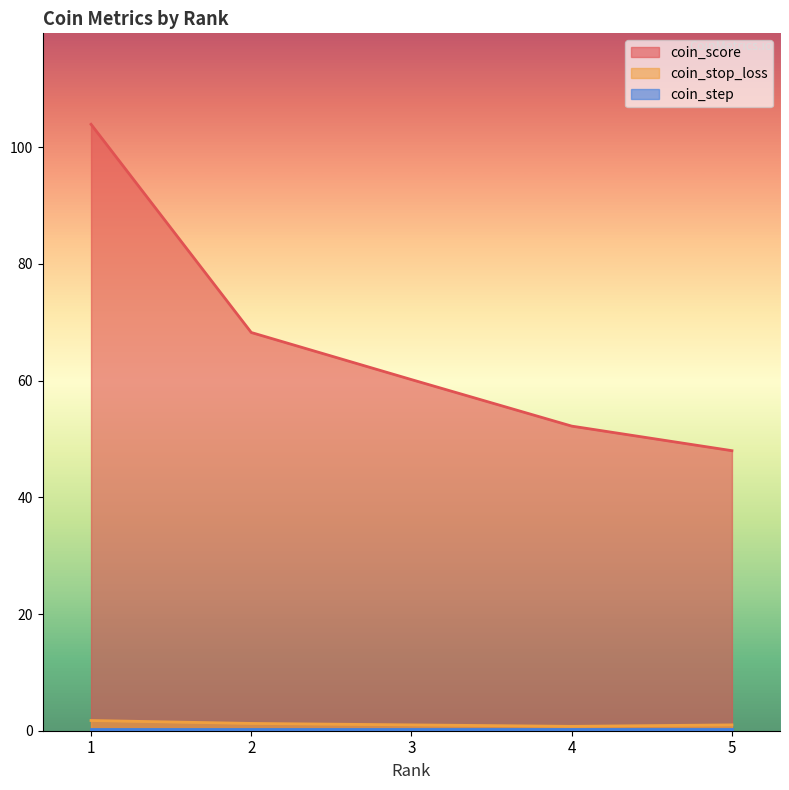

The coin_stop_loss series shows 1.8 at 1. True or false?

True